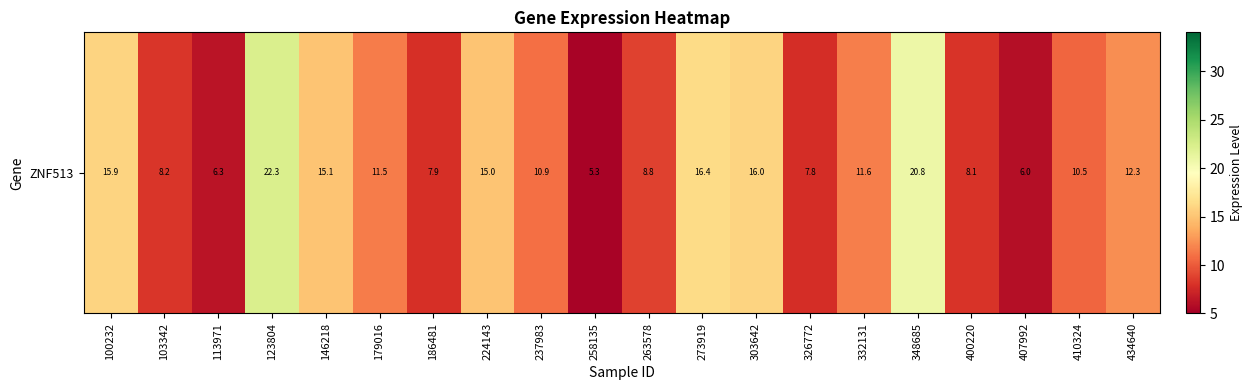

What is the sum of all values?

236.6